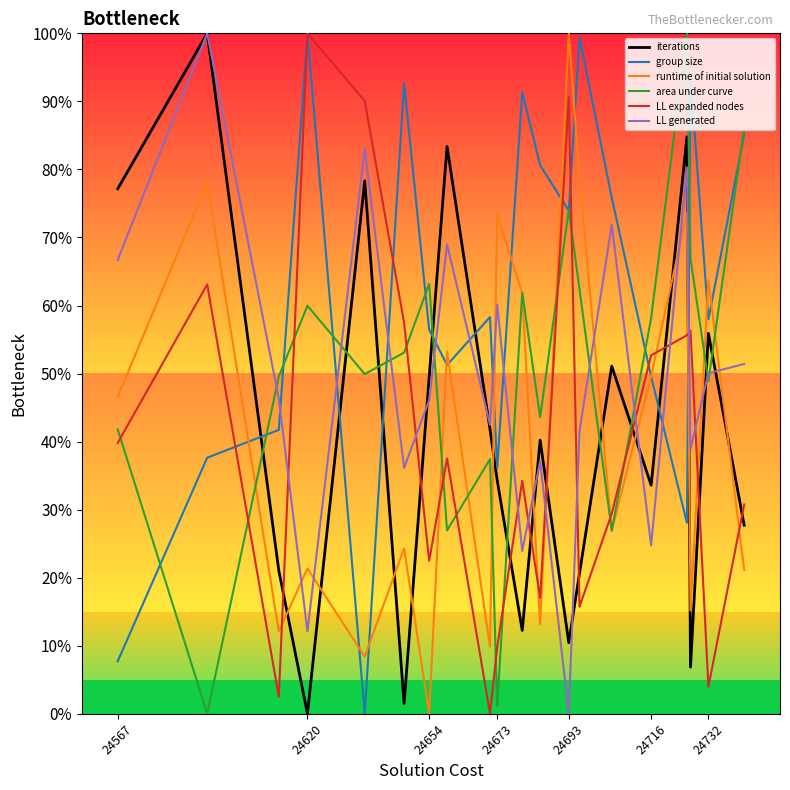

Which series has the largest total across all categories?

group size